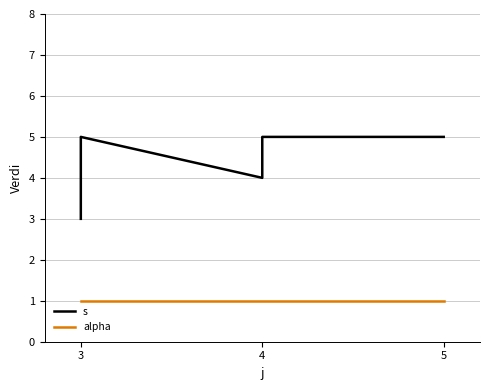

True or false: s and alpha cross at least once.

False